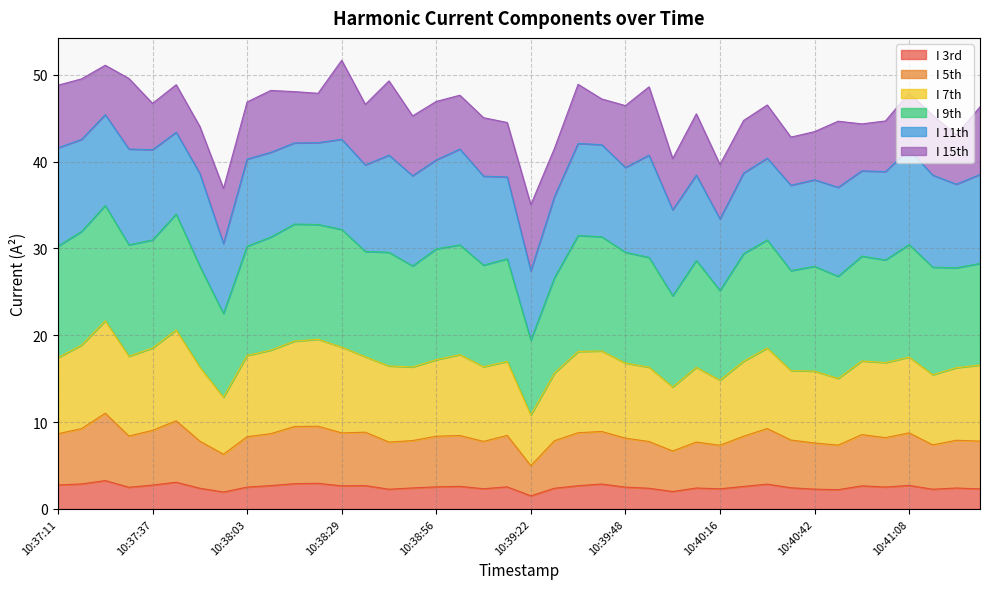

What is the maximum value for I 3rd?

3.3